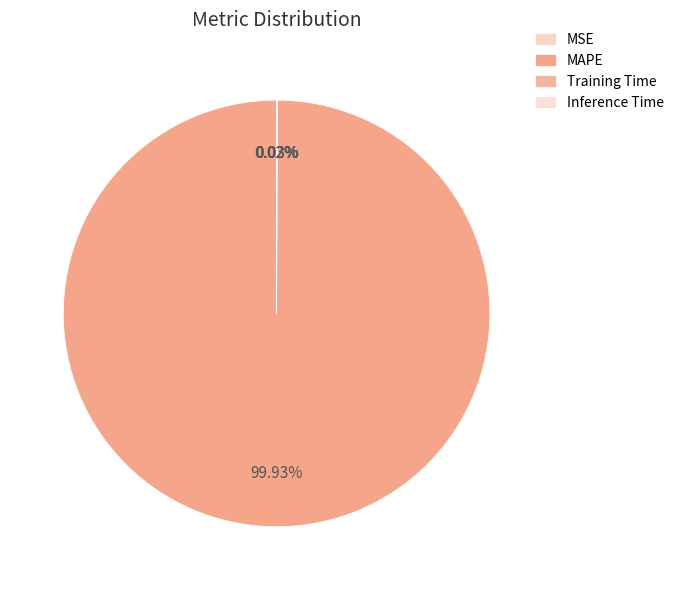

Does MAPE represent more than half of the total?

Yes